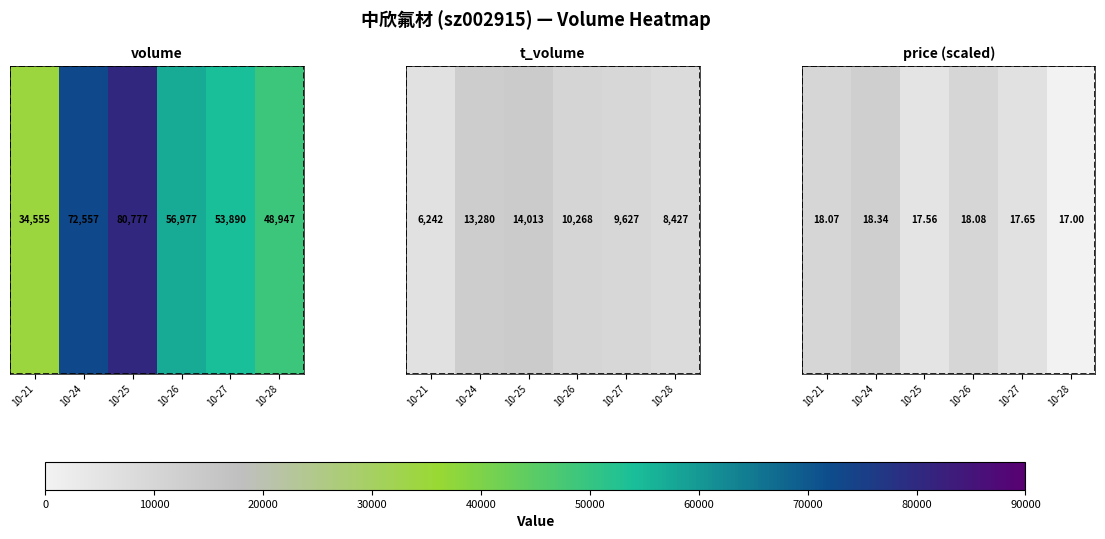

How many distinct data groups are displayed?

1